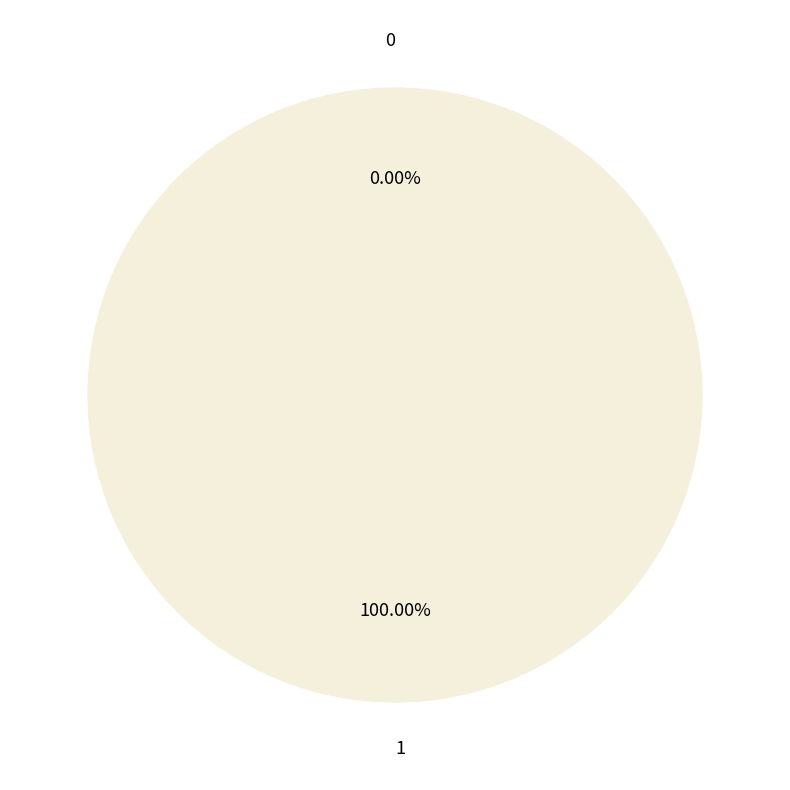

Which has a higher value, 0 or 1?

1